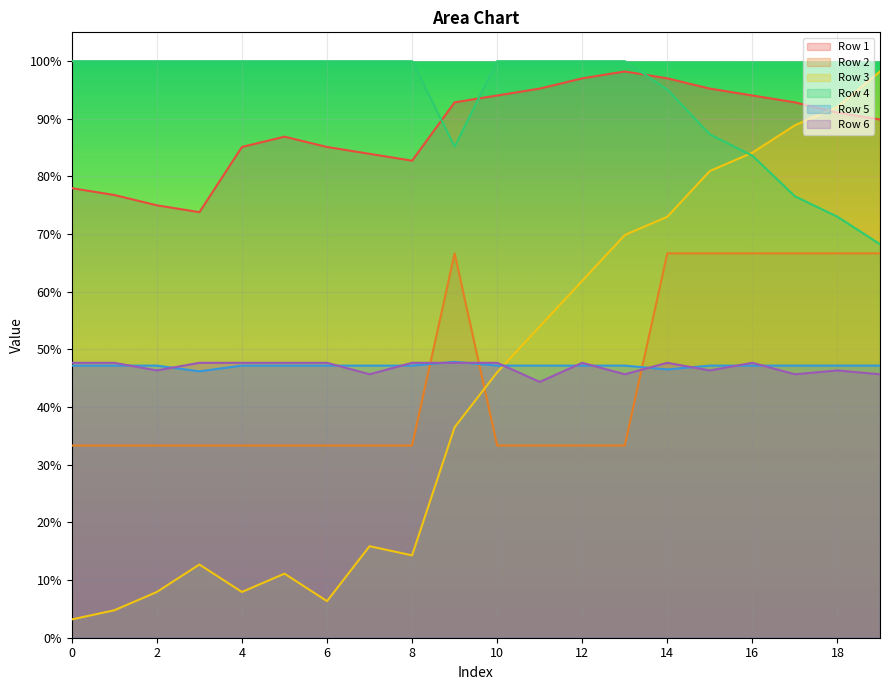

In Row 4, how many points are lower than both neighbors (excluding endpoints)?

1